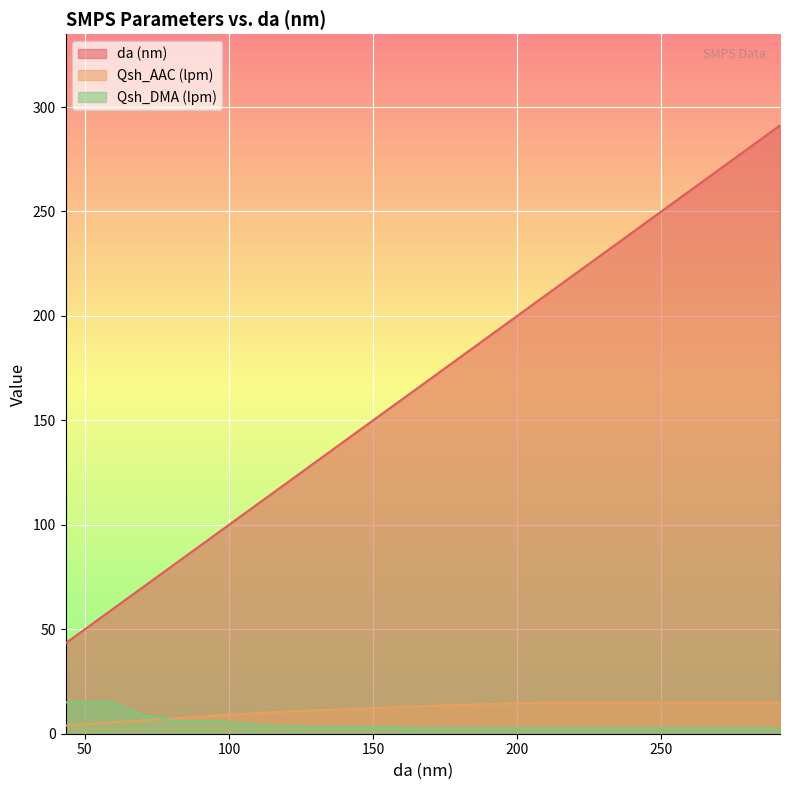

At which label does da (nm) first exceed 112?

112.3